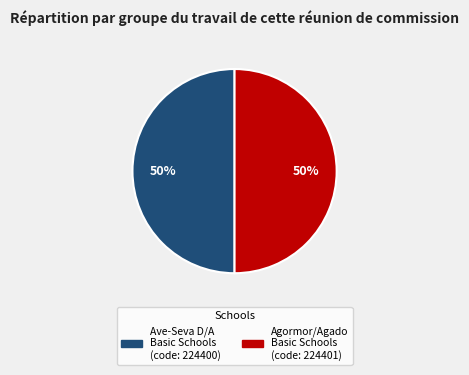

Approximately how many times larger is the value at Ave-Seva D/A Basic Schools compared to Agormor/Agado Basic Schools?

1.0